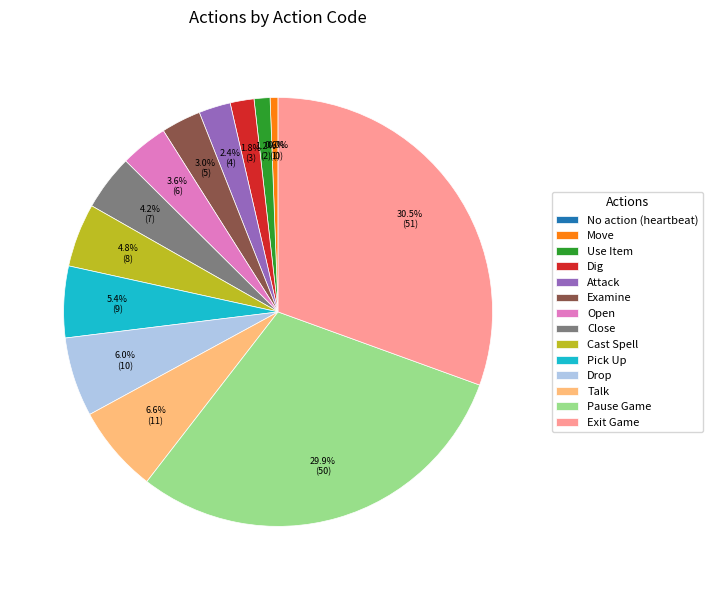

Which category has the biggest portion of the pie?

Exit Game